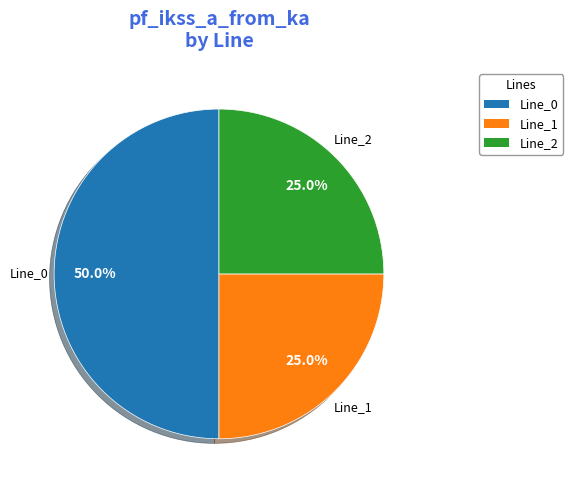

What is the total percentage of Line_0 and Line_1?

75.0%